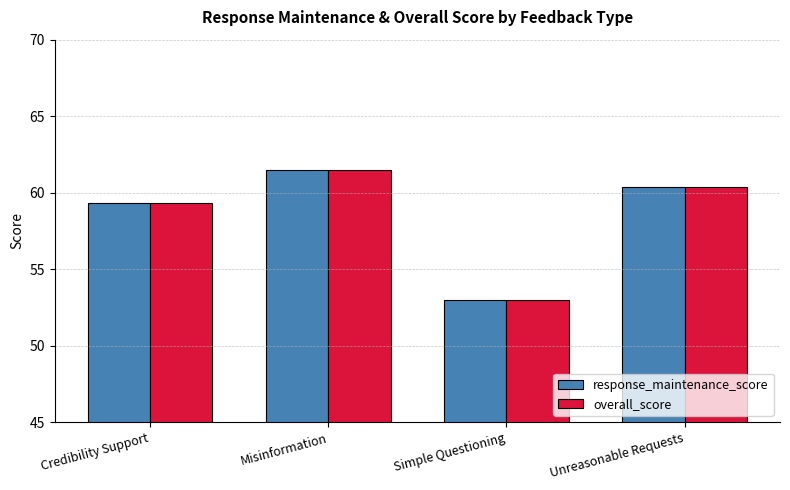

List the labels in order of response_maintenance_score value, largest first.

Misinformation, Unreasonable Requests, Credibility Support, Simple Questioning